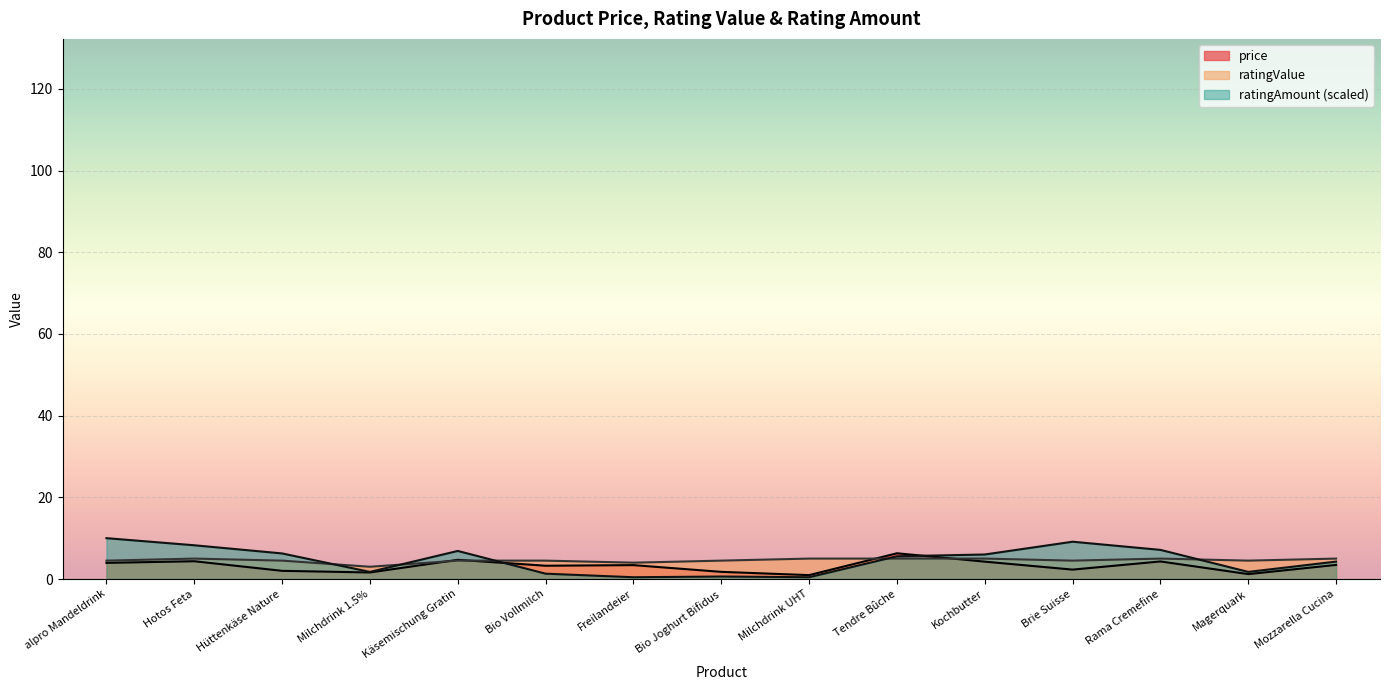

True or false: ratingValue and ratingAmount cross at least once.

True